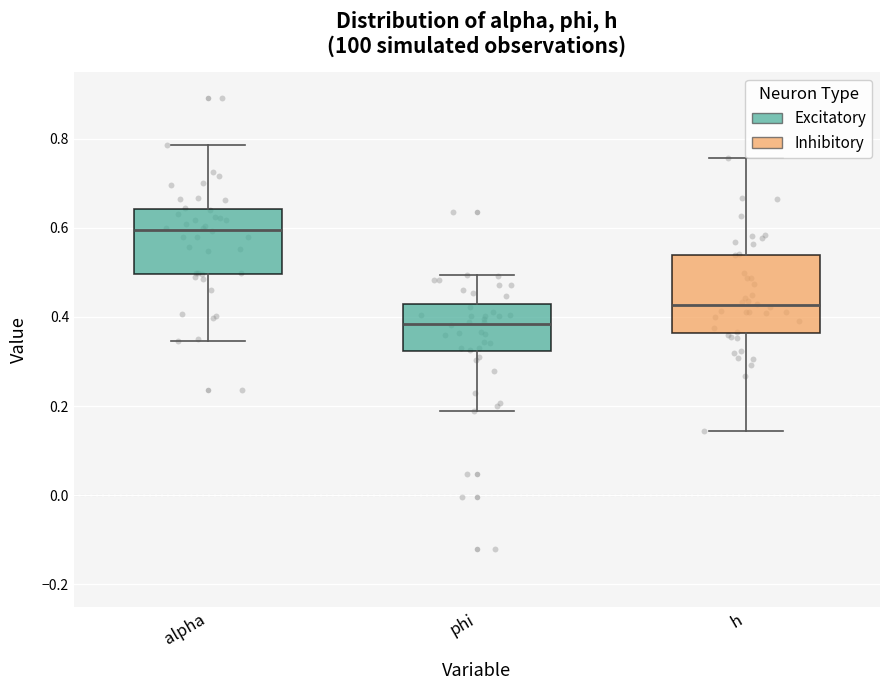

Which box has the lowest median line?

phi